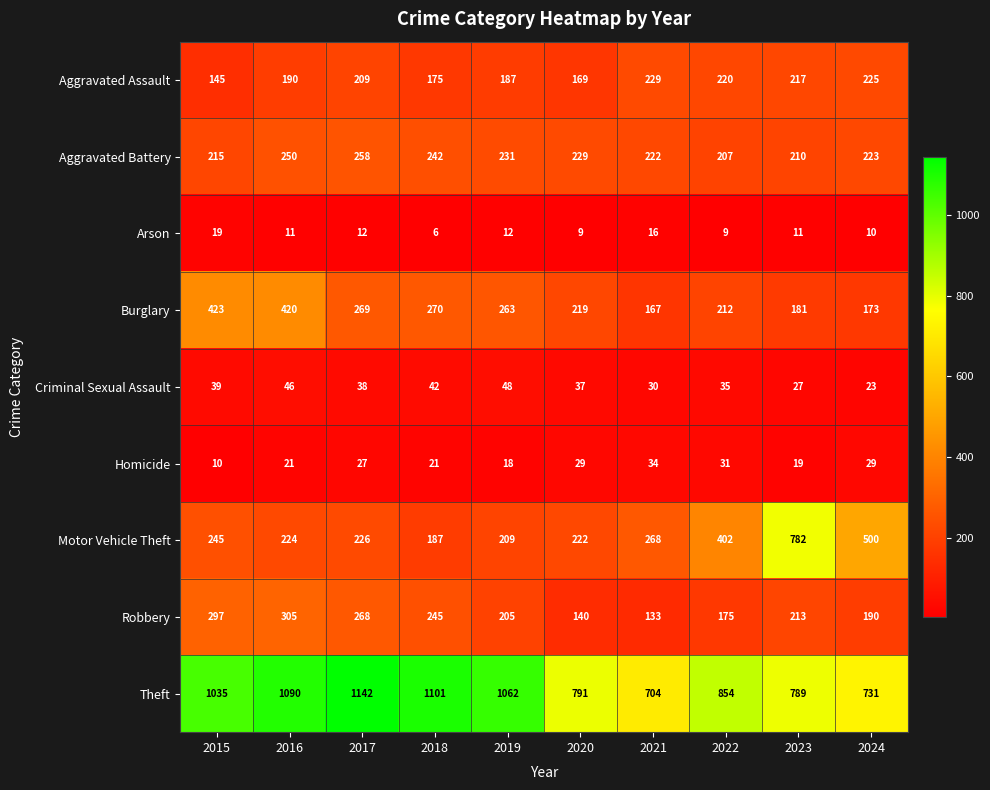

Rank the series by their maximum value, from lowest to highest.

Arson, Homicide, Criminal Sexual Assault, Aggravated Assault, Aggravated Battery, Robbery, Burglary, Motor Vehicle Theft, Theft